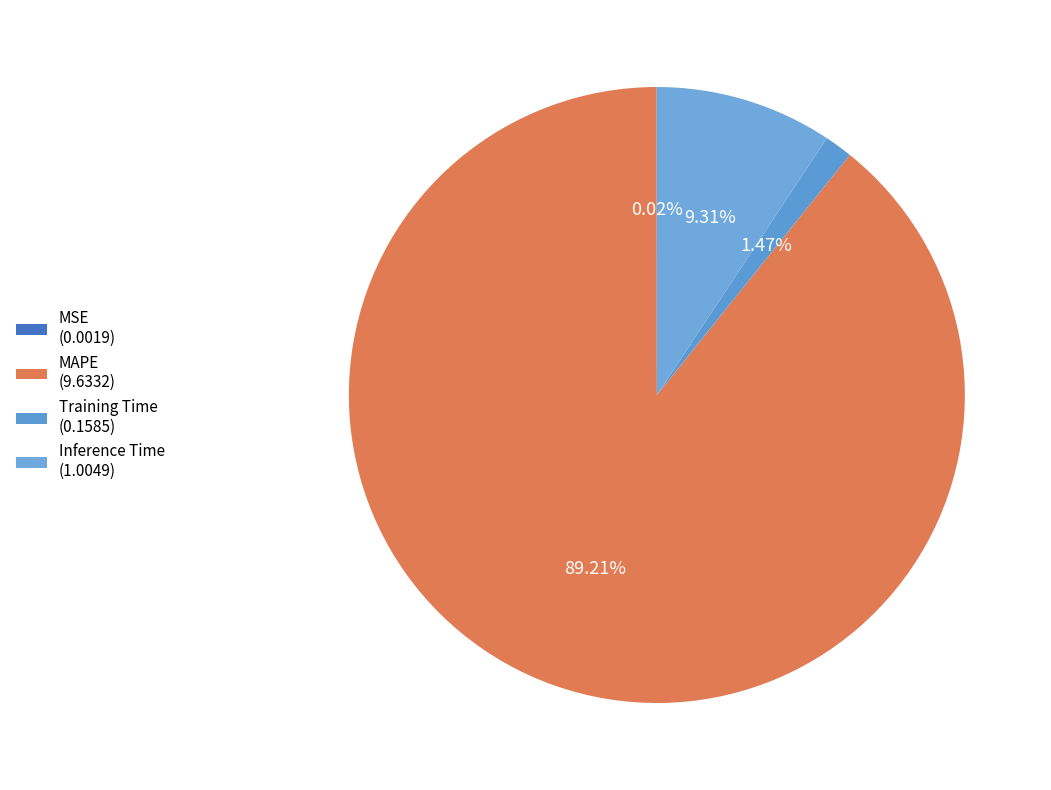

Rank the categories by value from lowest to highest.

MSE, Training Time, Inference Time, MAPE